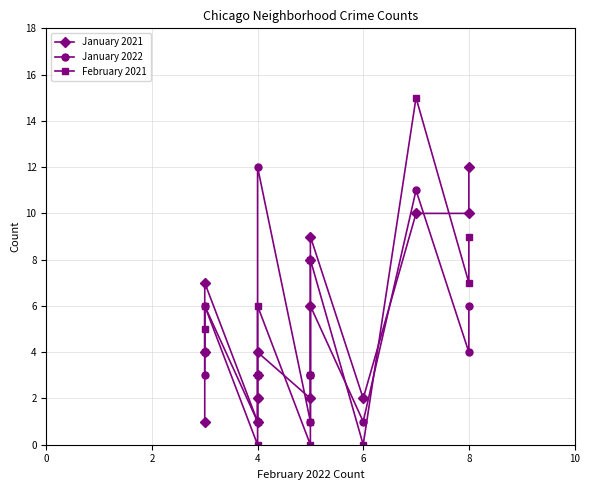

Reading right to left, transcribe all the data shown in this chart.

January 2021: 12	10	10	2	9	8	6	2	4	3	2	1	7	4	1
January 2022: 6	4	11	1	6	3	3	1	12	4	2	1	6	4	3
February 2021: 9	7	15	0	8	3	1	0	6	3	1	0	6	5	4